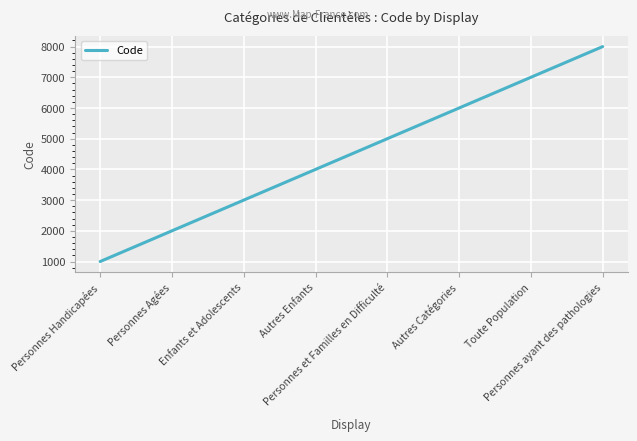

True or false: the data shows 1689 at Enfants et Adolescents.

False